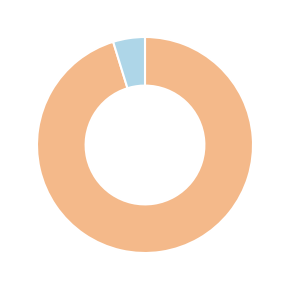

Is there a majority slice in this chart?

Yes